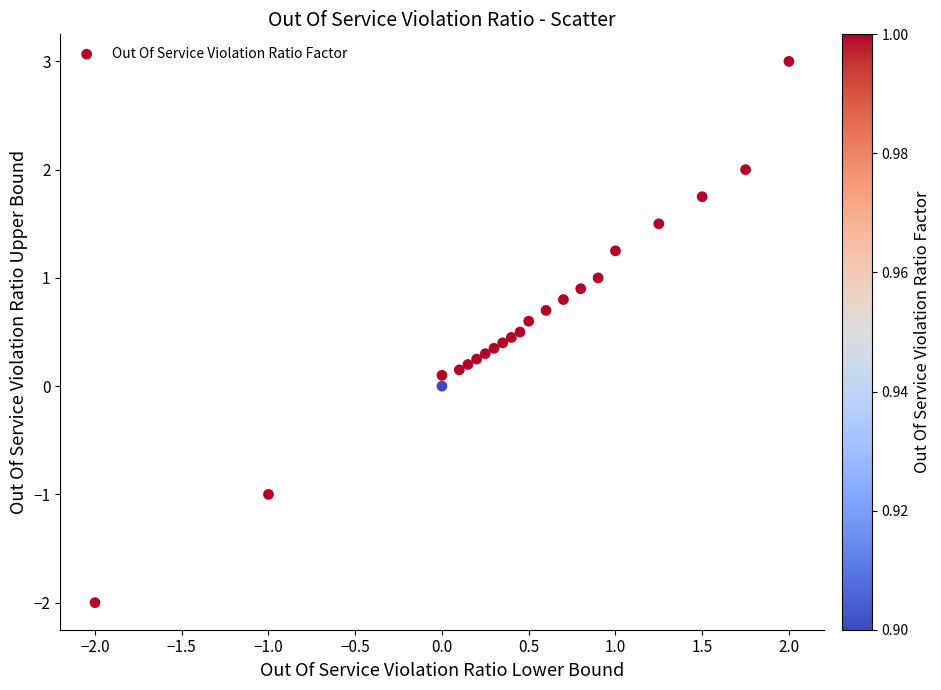

What is the range of Y values (max minus min)?

5.0